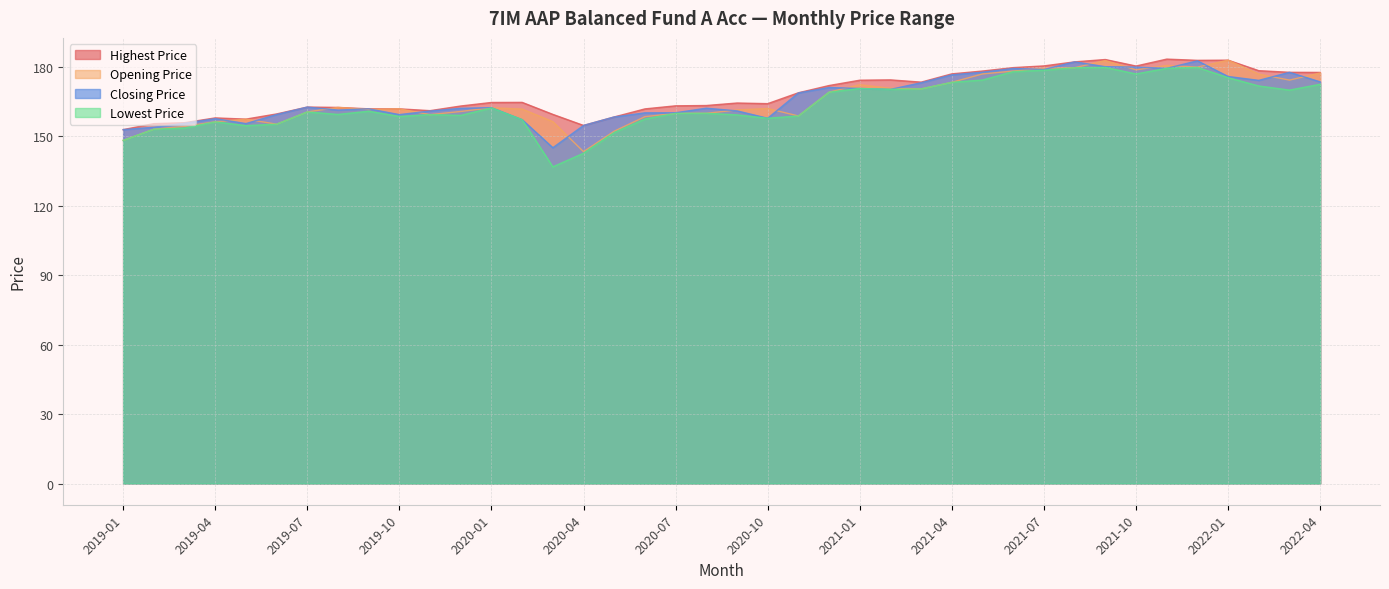

What is the difference between the second highest and second lowest values in the Closing Price series?

29.3